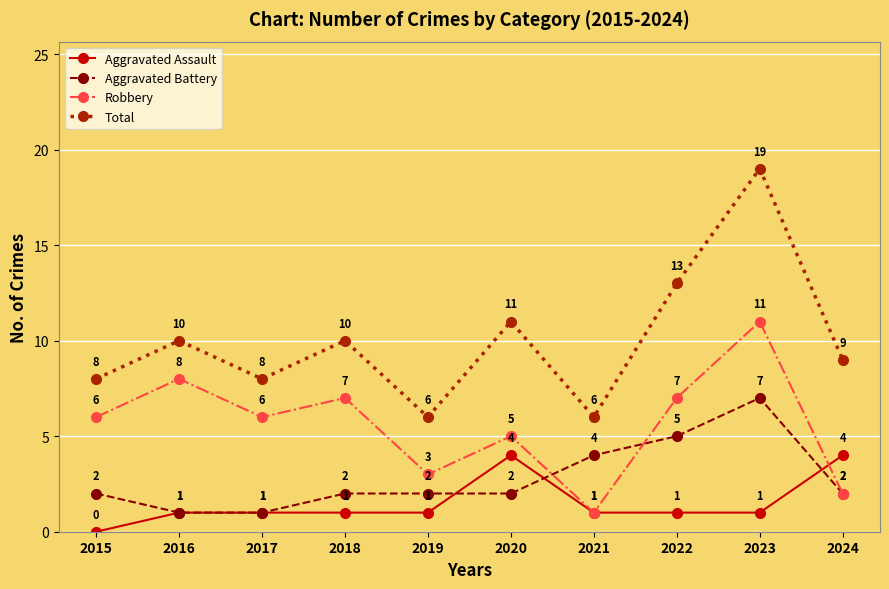

Where is the first local minimum for Robbery?

2017